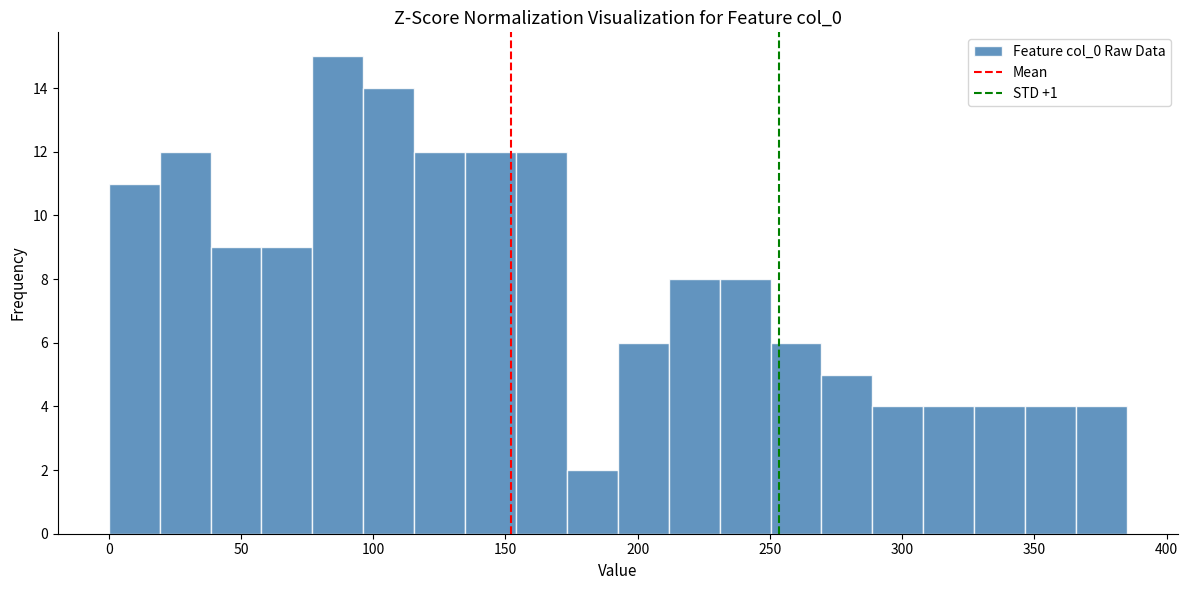

Read against the x-axis, roughly where is the centre of the tallest bar?

85